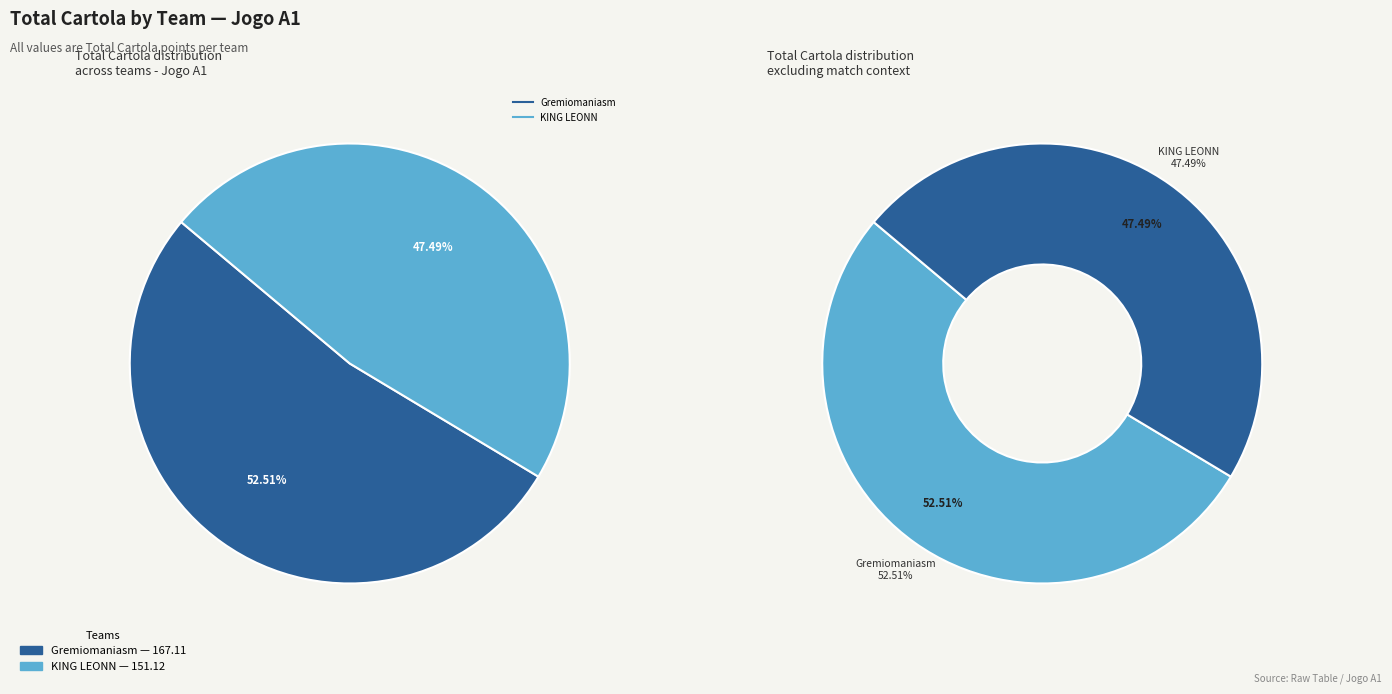

Combined, do Gremiomaniasm and KING LEONN account for over 50%?

Yes